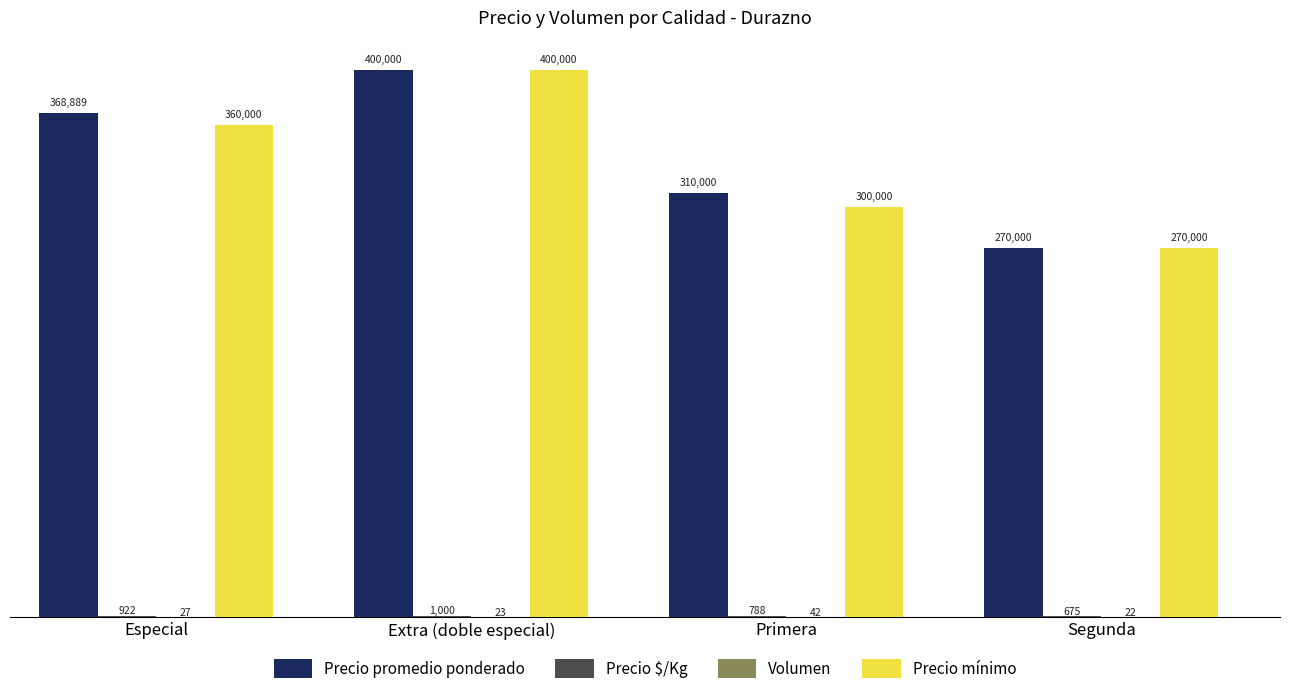

At which label is Precio promedio ponderado closest to 335000?

Primera